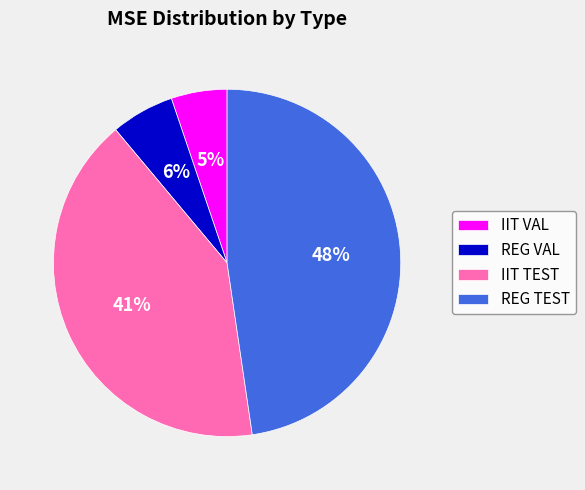

True or false: IIT TEST accounts for 32% of the total.

False